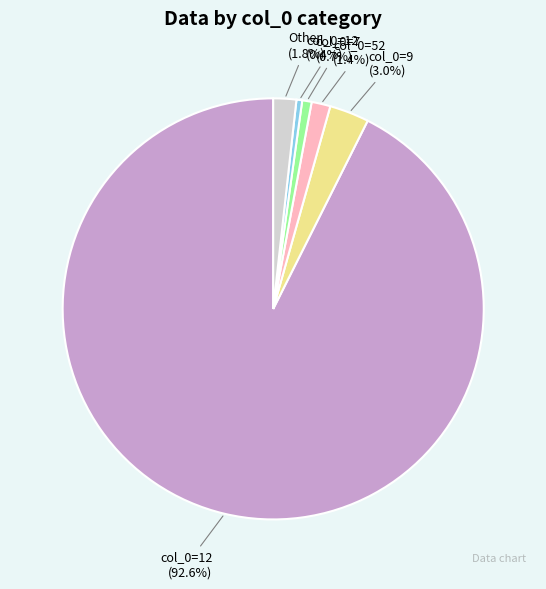

Which category has the biggest portion of the pie?

col_0=12 (92.6%)